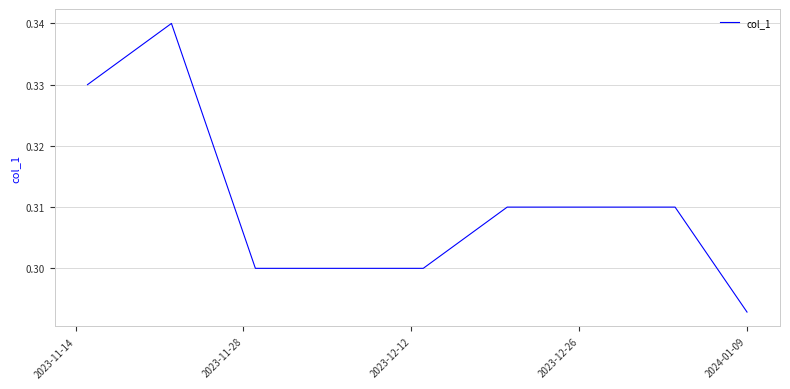

At which label is the value closest to 0?

2024-01-09